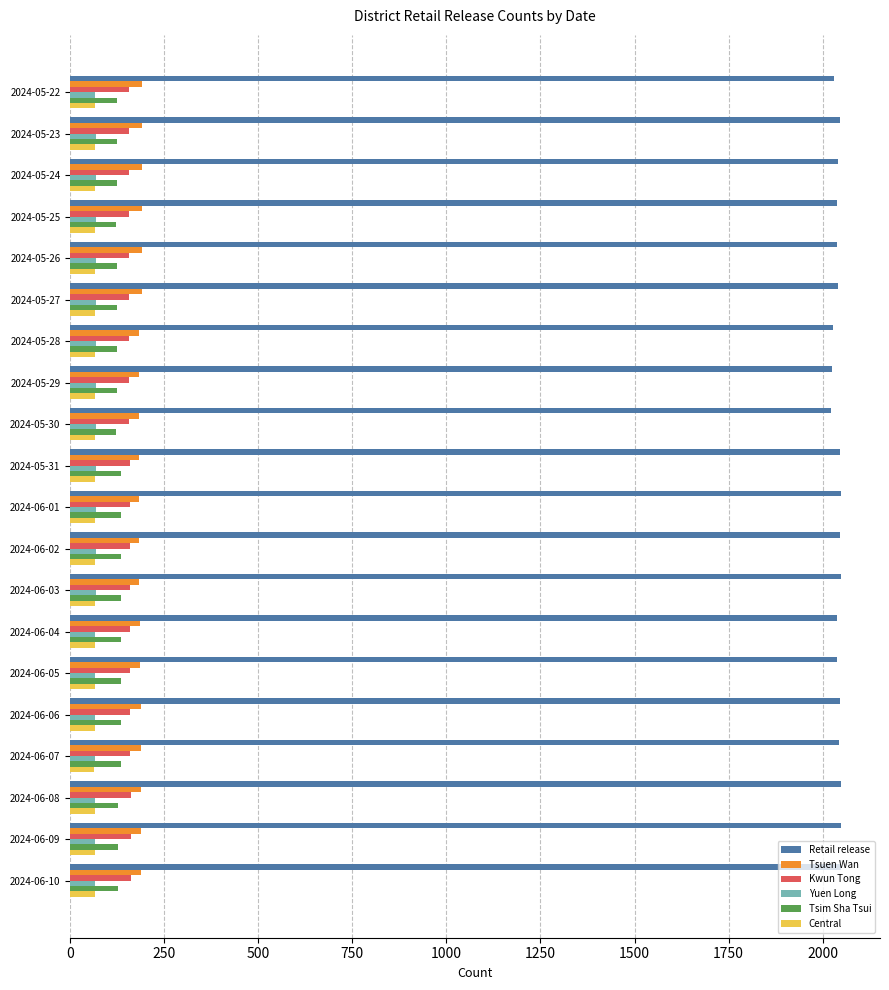

What is the sum of all Tsuen Wan values?

3743